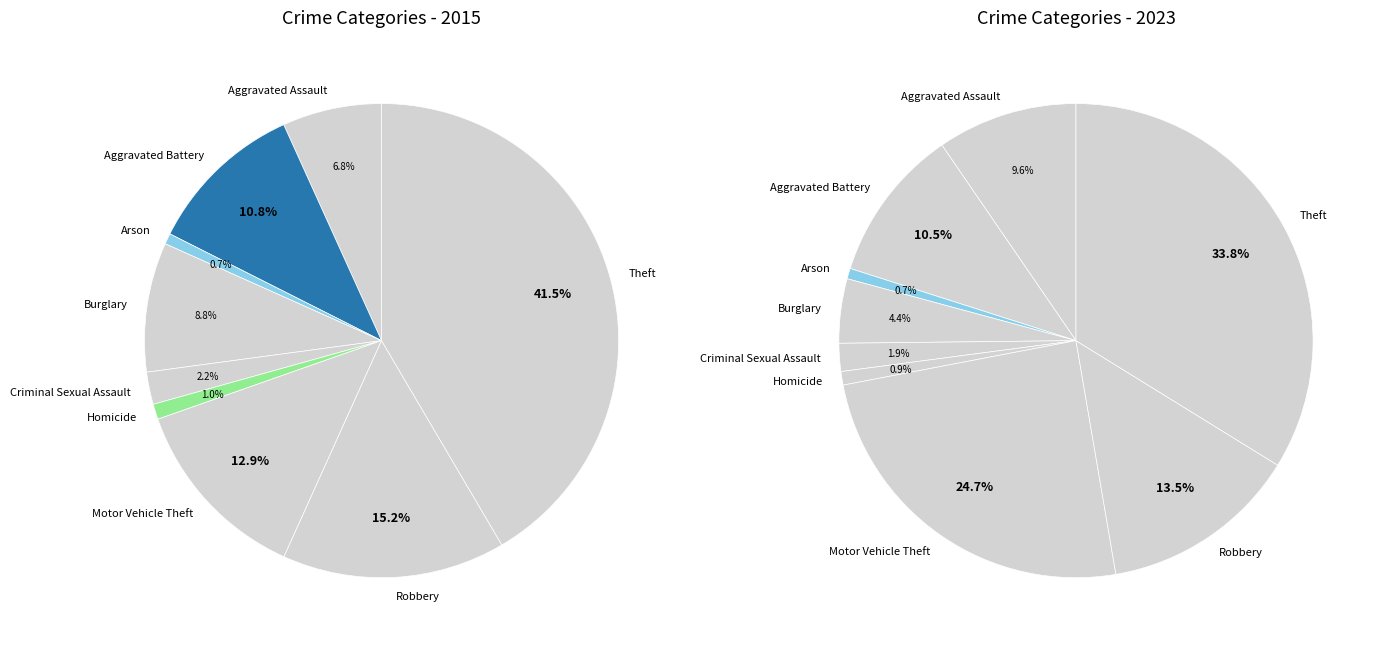

Which has a higher value, Criminal Sexual Assault or Aggravated Battery?

Aggravated Battery